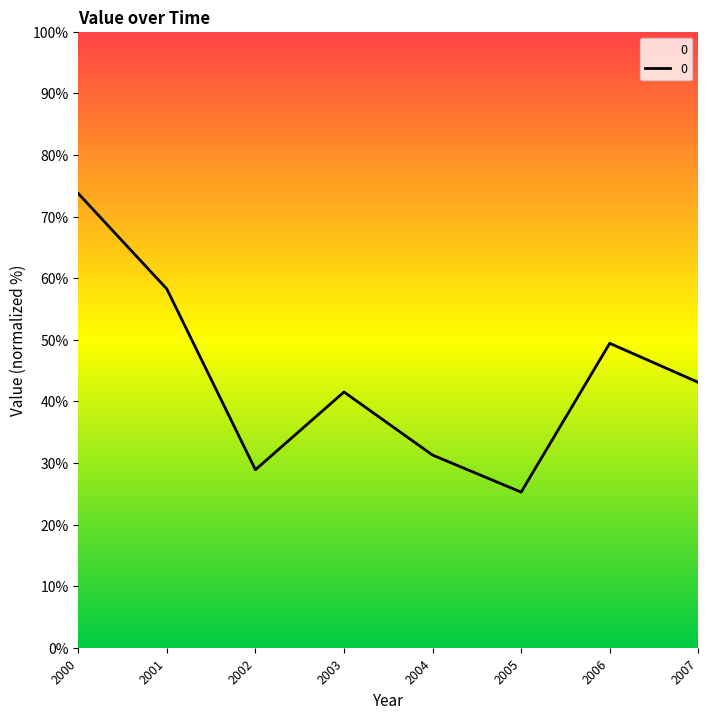

What value does the data have at 2001?

58.2